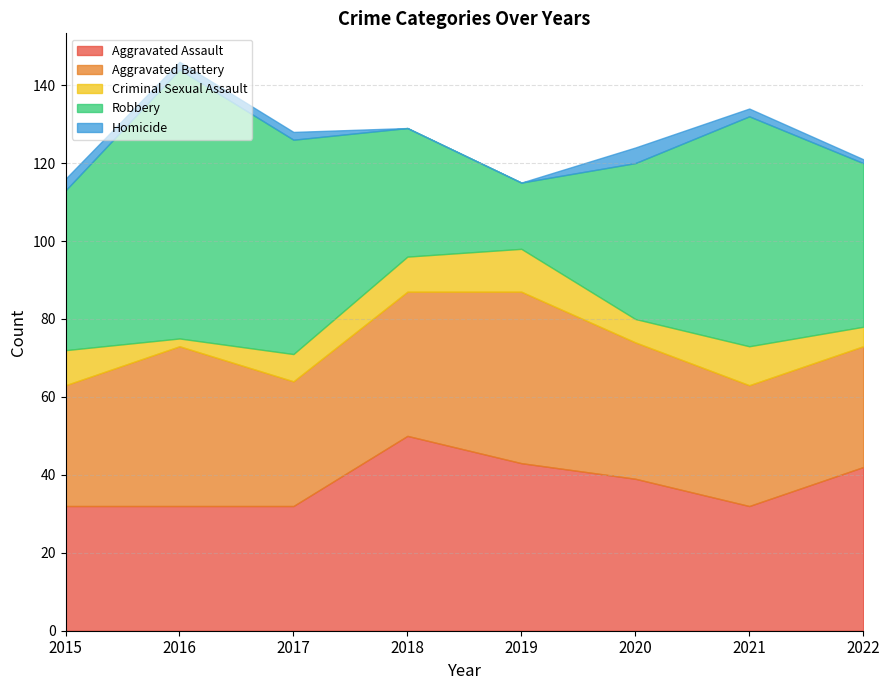

What is the average value of the Homicide series?

2